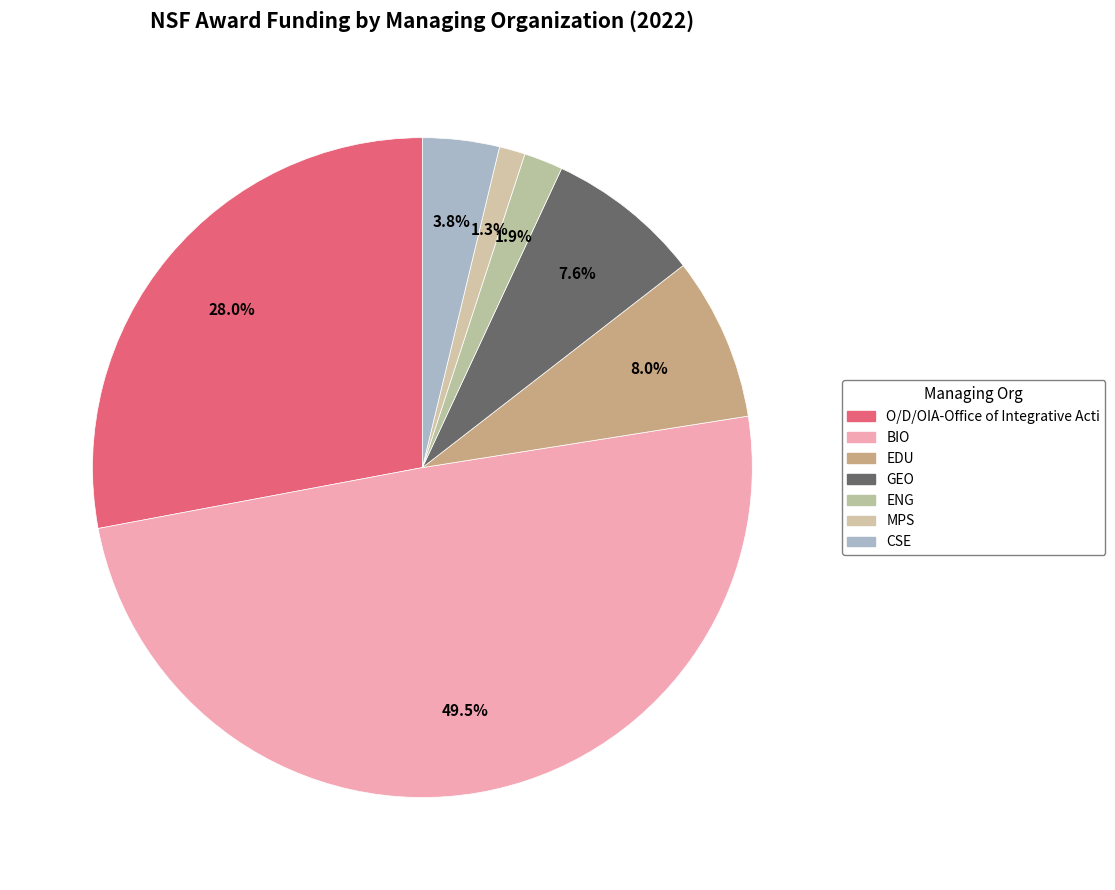

How many segments does this pie chart have?

7